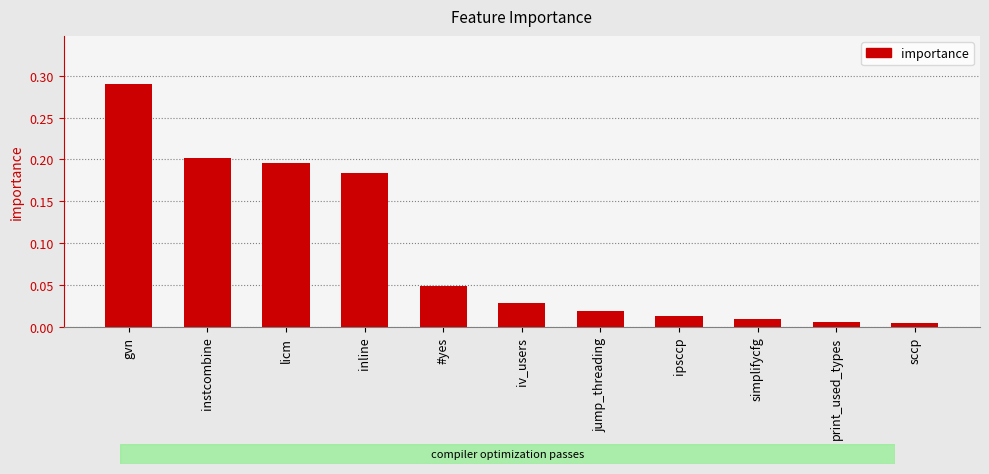

Does the chart contain stacked bars?

No